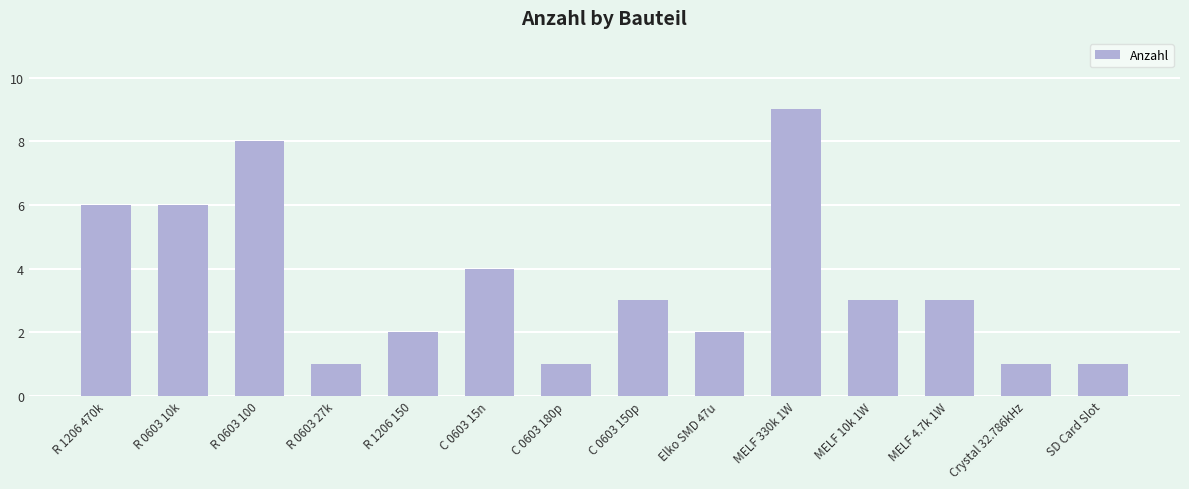

What is the change in value from R 0603 27k to MELF 4.7k 1W?

+2